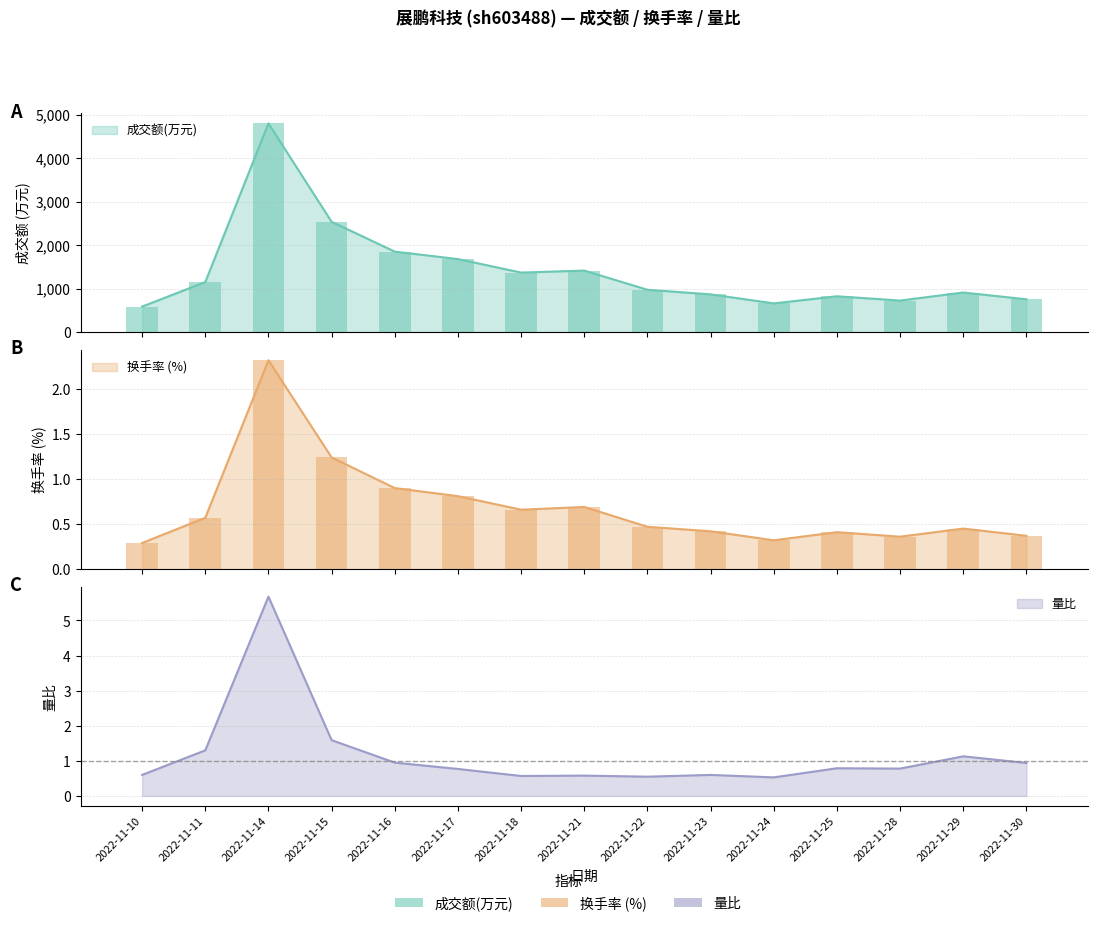

Which label corresponds to the smallest value in the chart?

2022-11-10